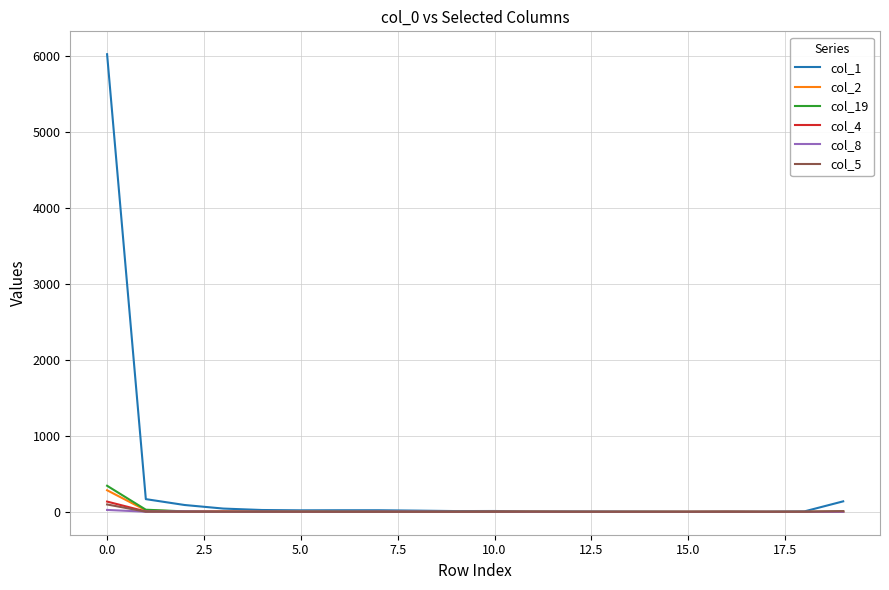

Which series has the largest total across all categories?

col_1